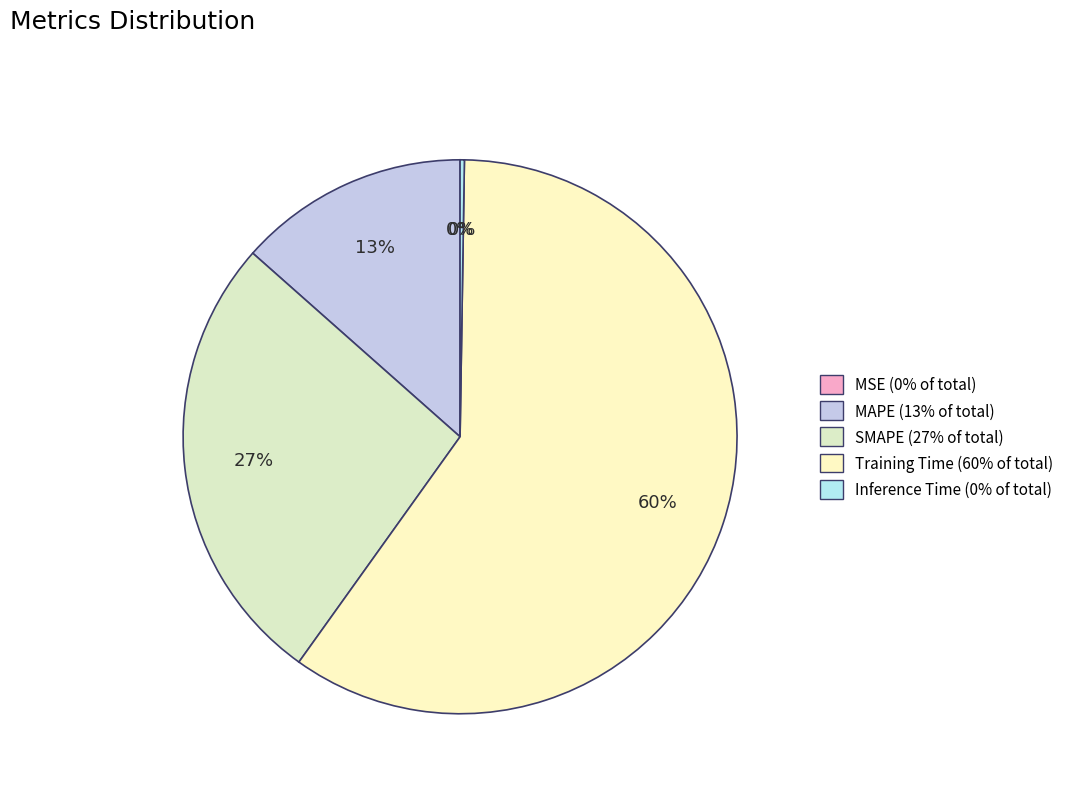

What percentage is the SMAPE slice, to the nearest percent?

27%